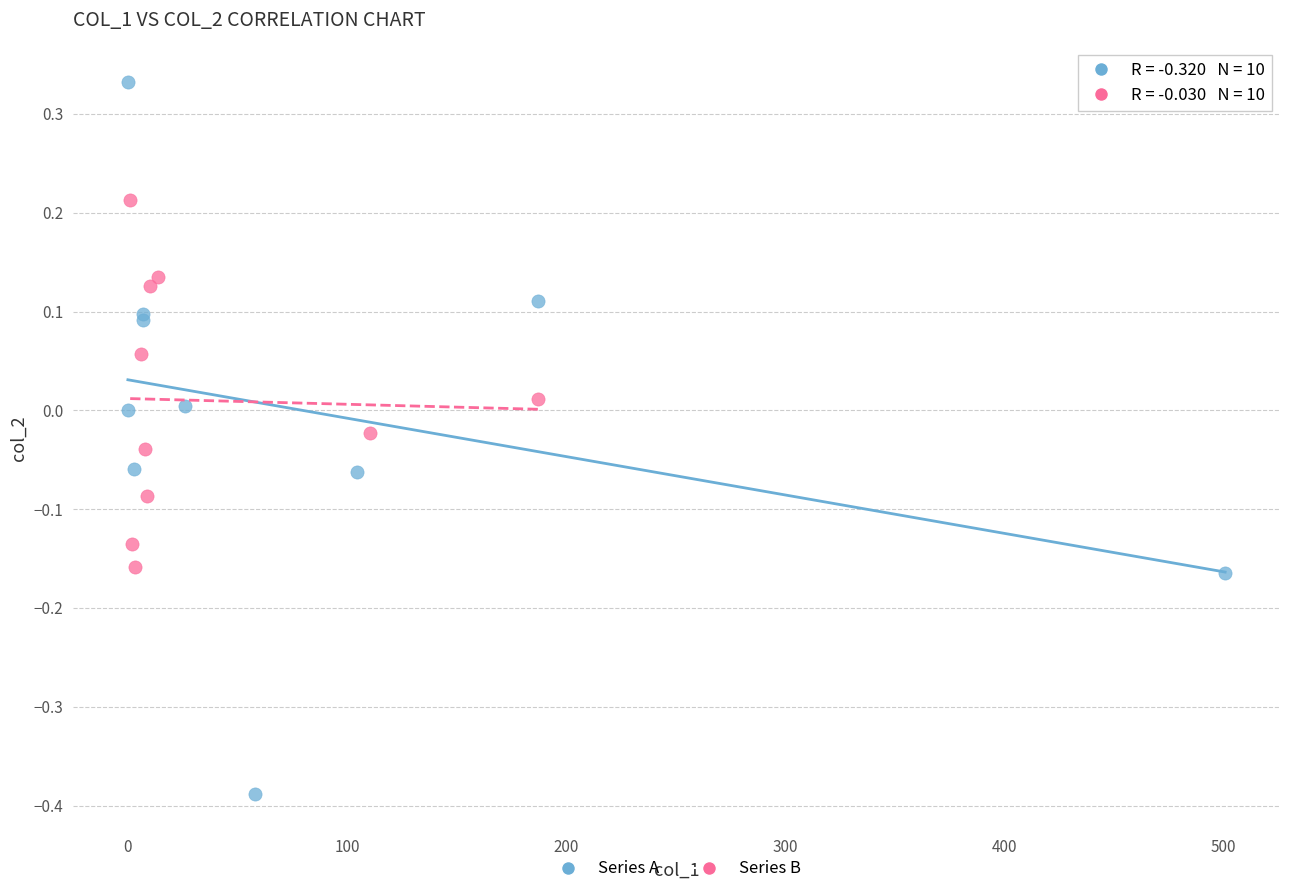

Which series reaches the maximum Y coordinate?

Series A